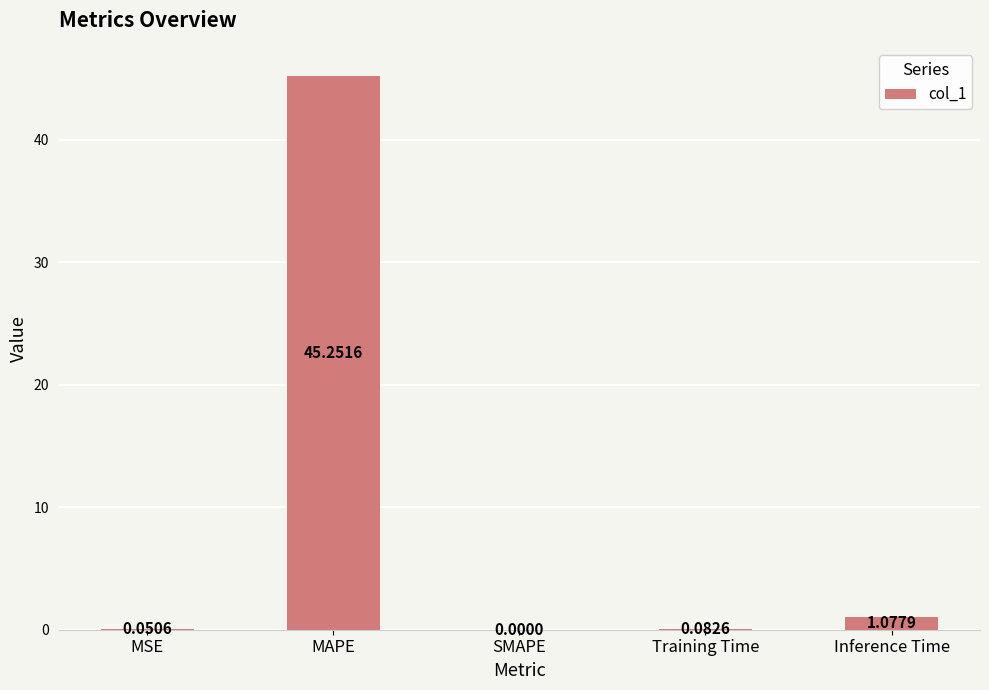

At which category does the chart reach its peak across all series?

MAPE